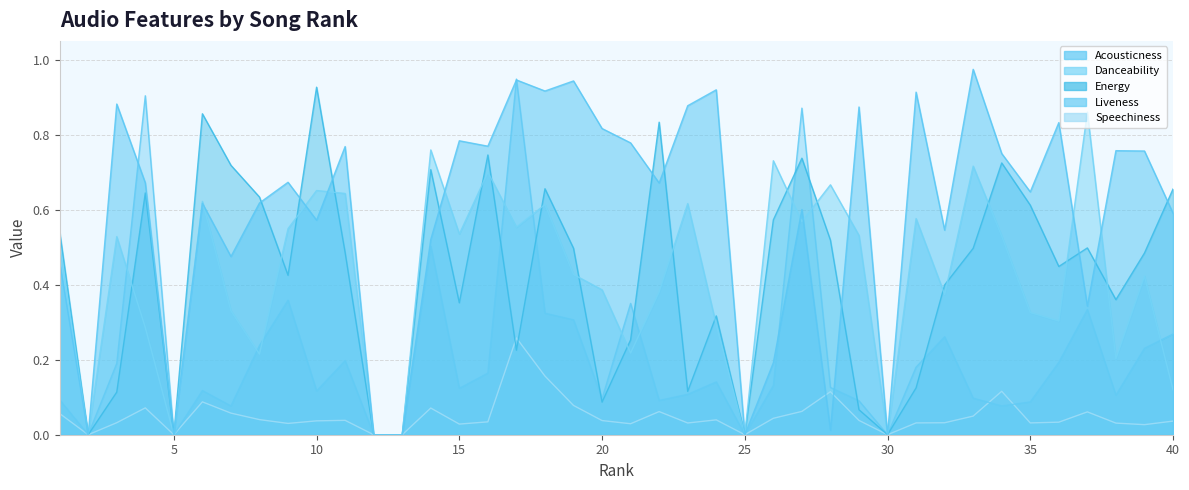

What is the highest value of the liveness series?

0.9